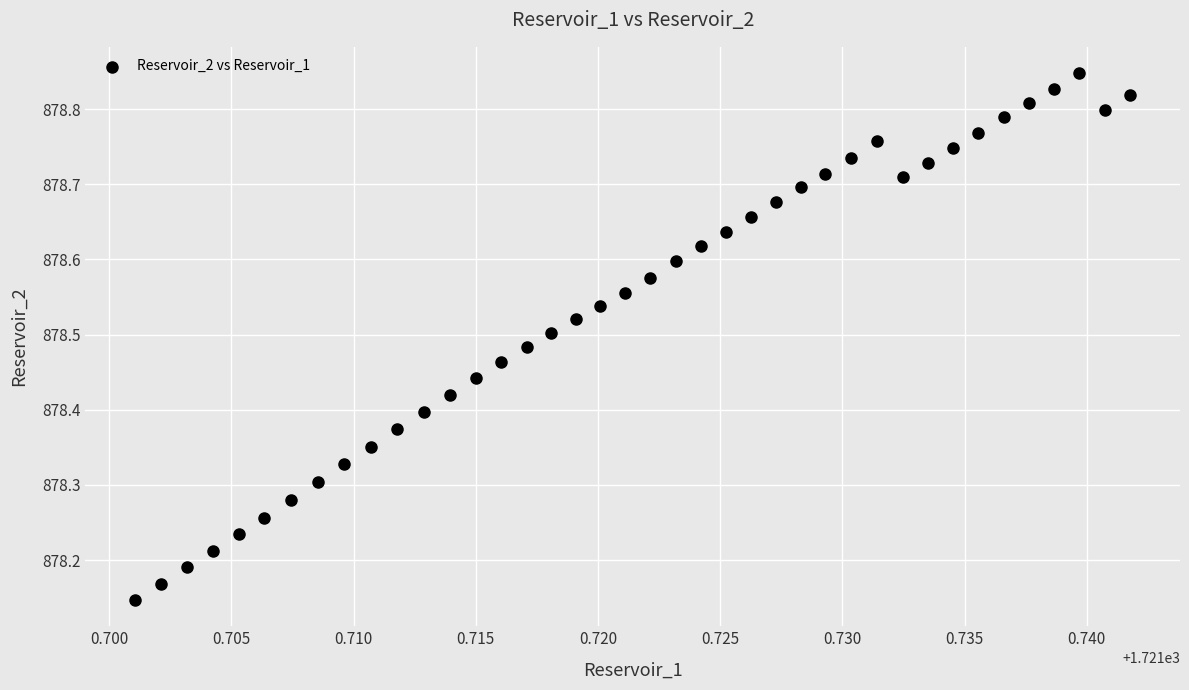

What is the range of Y values (max minus min)?

0.7